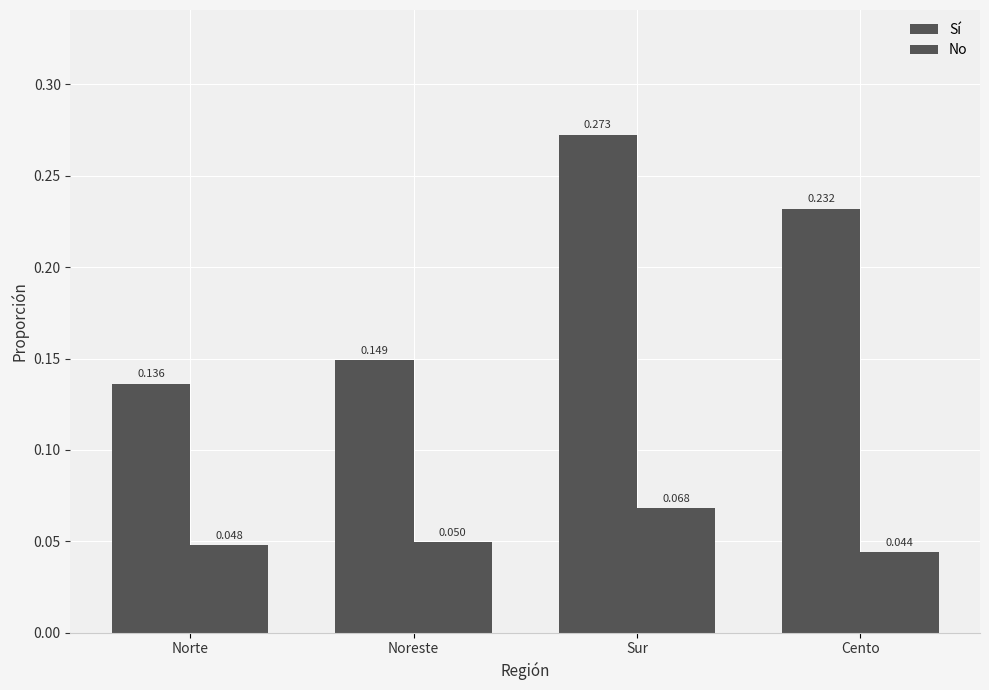

Which has a higher value, Sur or Cento?

Sur